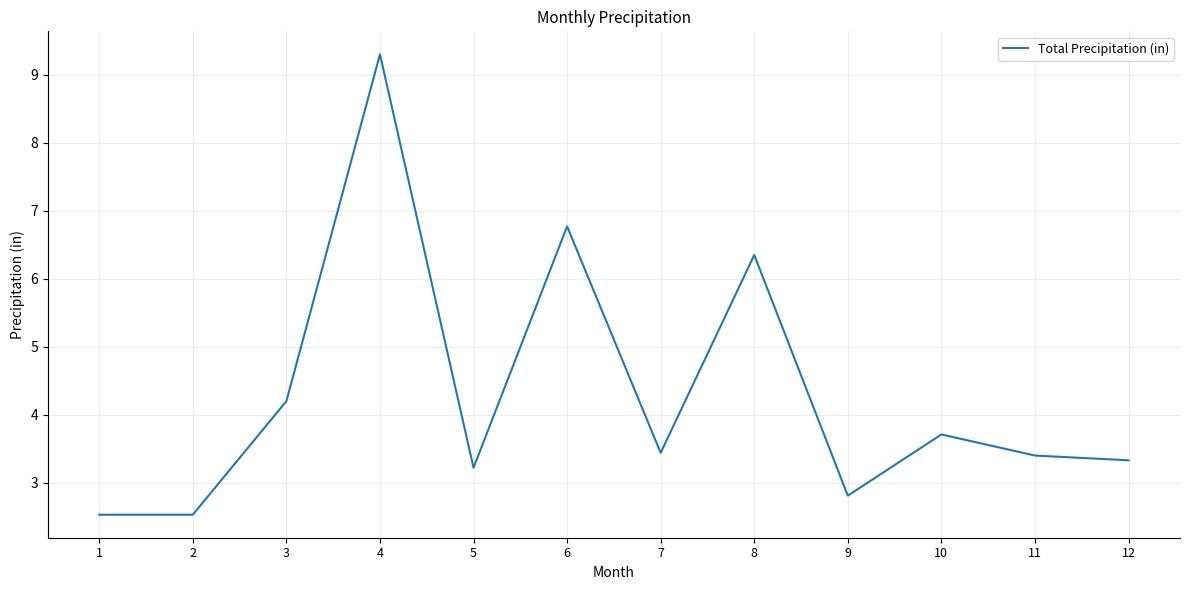

Where does the data first go above 3?

3